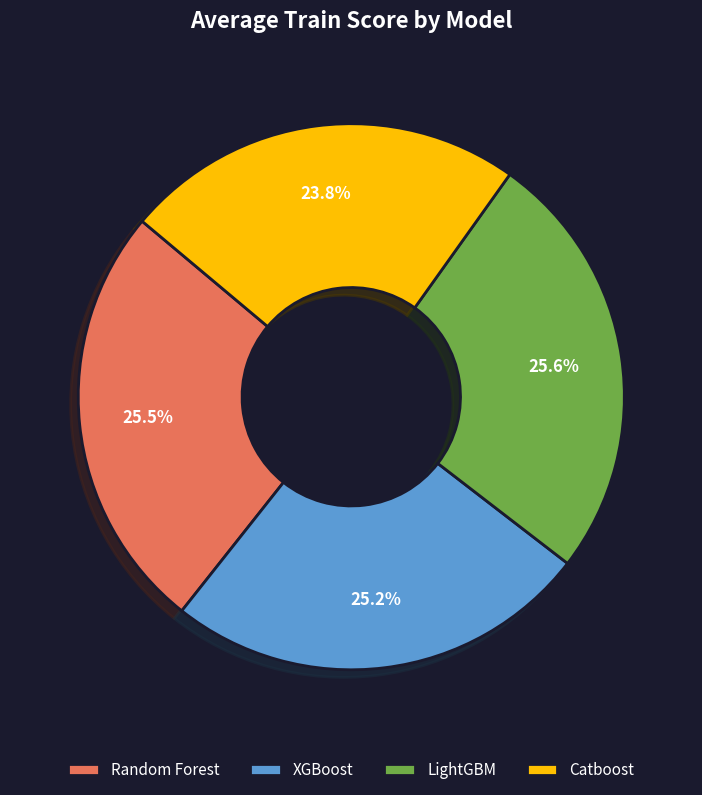

How many segments does this pie chart have?

4